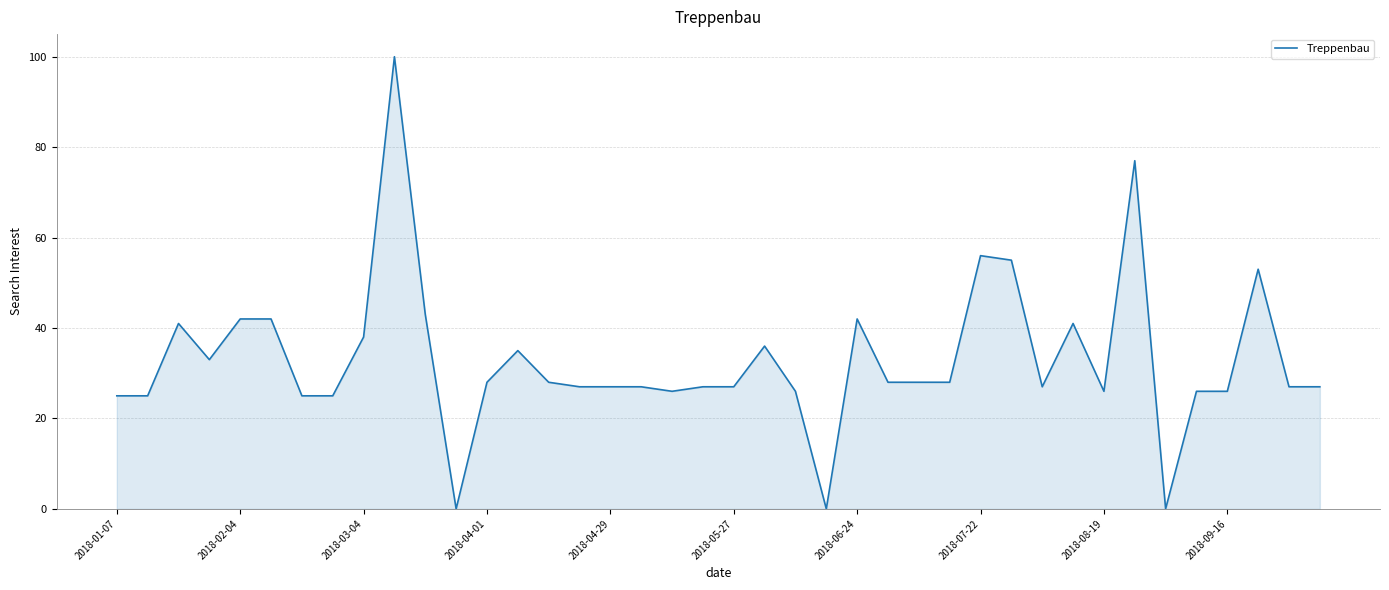

What is the maximum value shown in the chart?

100